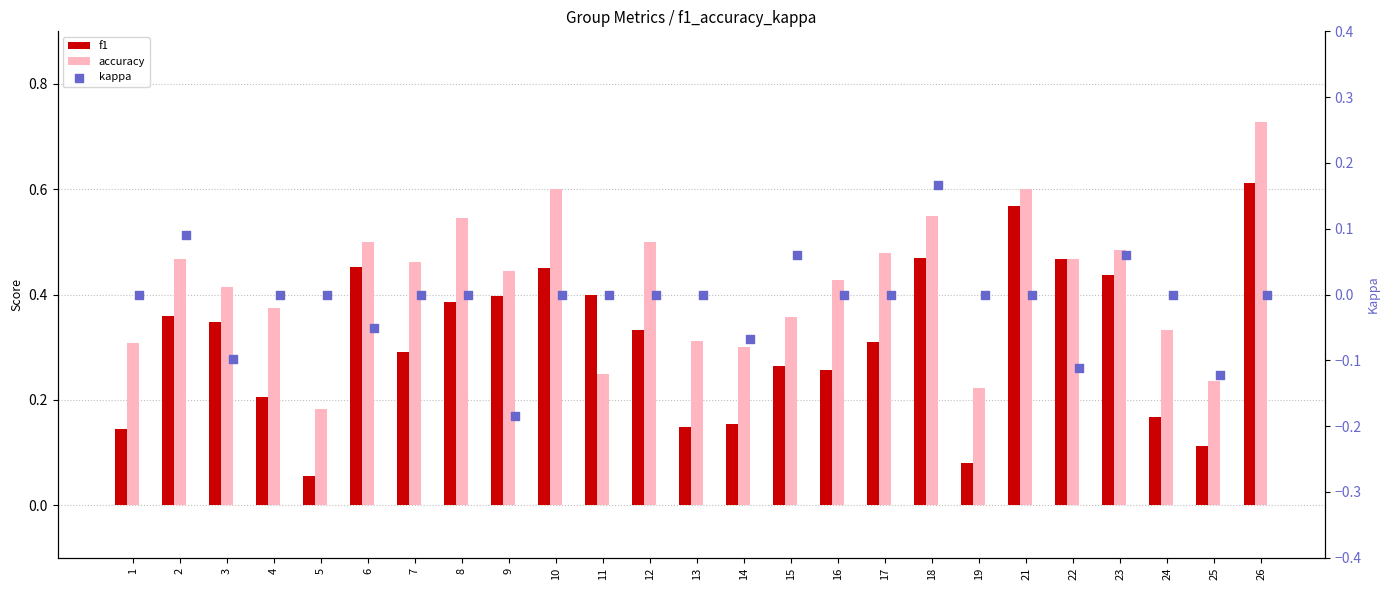

At which category is the sum across all series the highest?

26